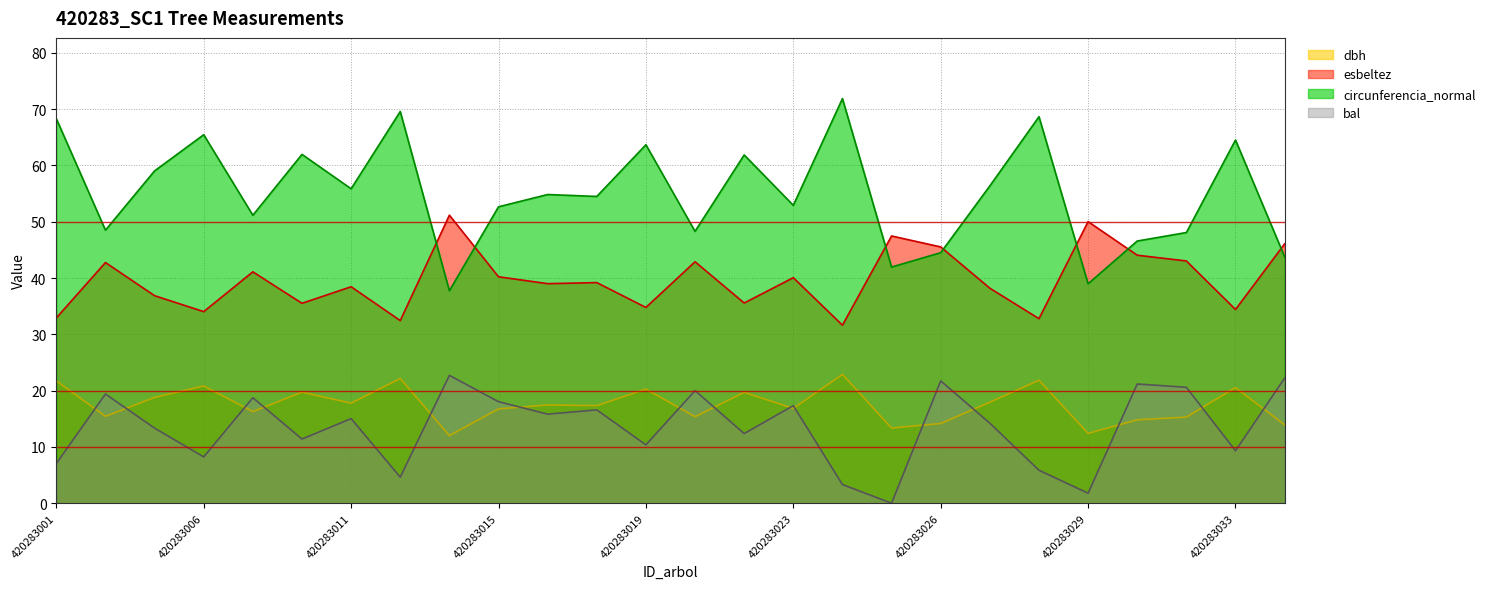

In bal, how many points are lower than both neighbors (excluding endpoints)?

9